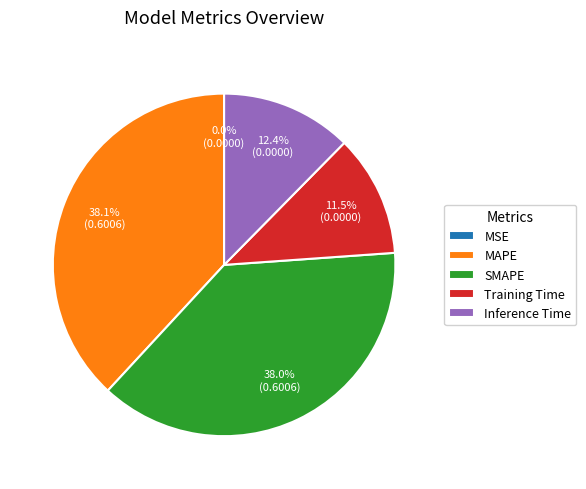

What percentage do Inference Time and MAPE together represent?

50.5%